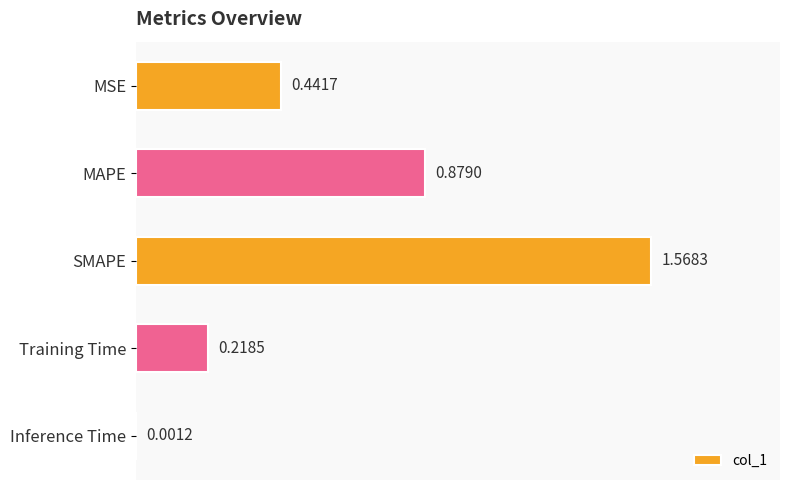

What is the sum of all values?

3.1